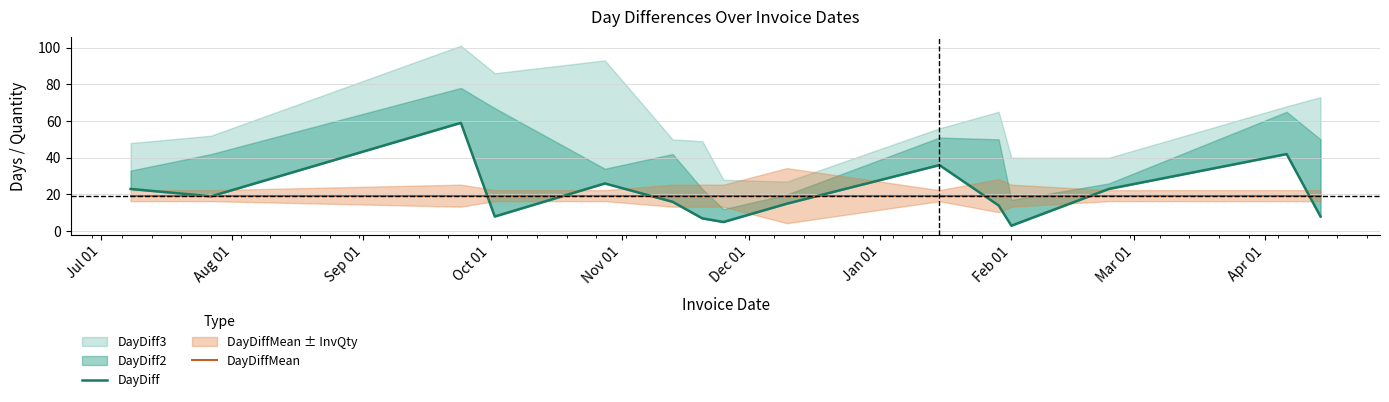

Read the DayDiffMean value at Oct 01.

19.4